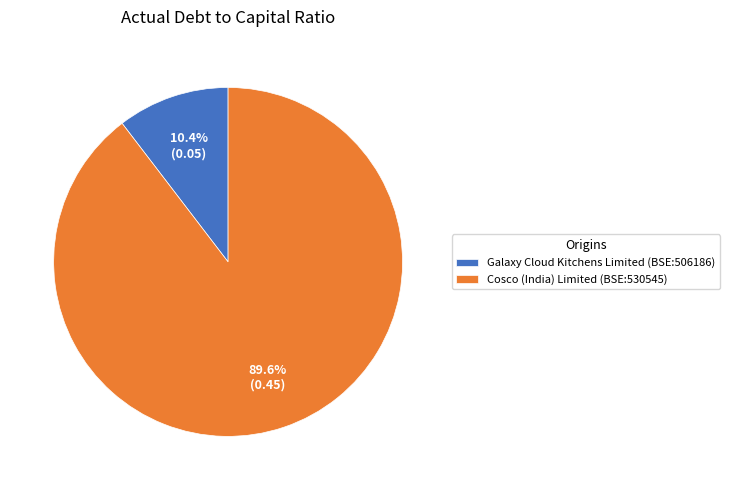

The Galaxy Cloud Kitchens Limited (BSE:506186) slice represents 1% of the pie. True or false?

False